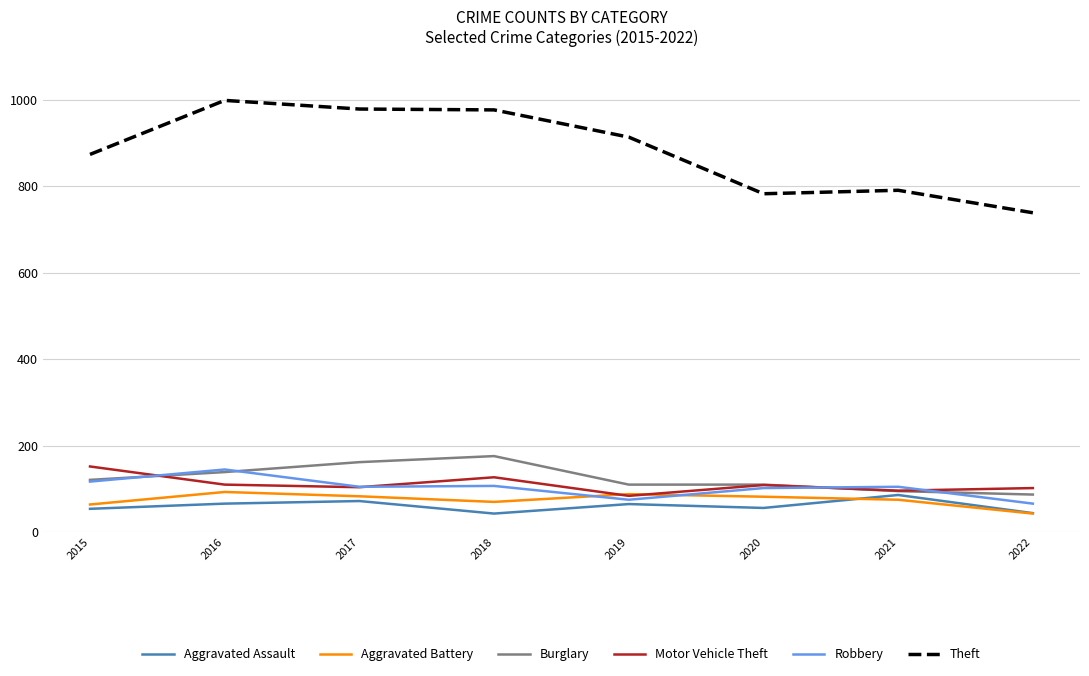

What is the smallest value displayed?

43